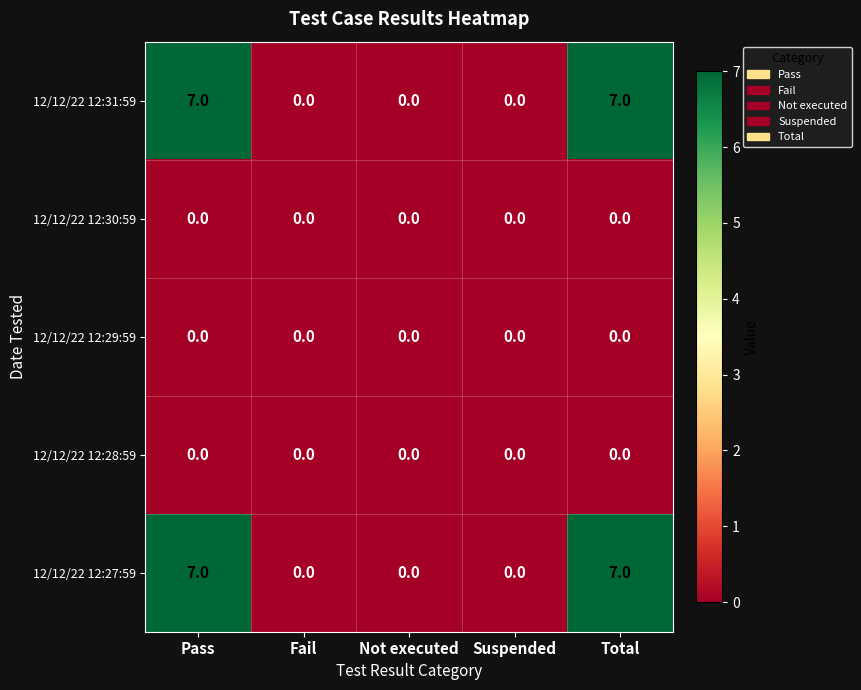

Is the value of 12/12/22 12:28:59 at Suspended greater than the value of 12/12/22 12:27:59 at Total?

No